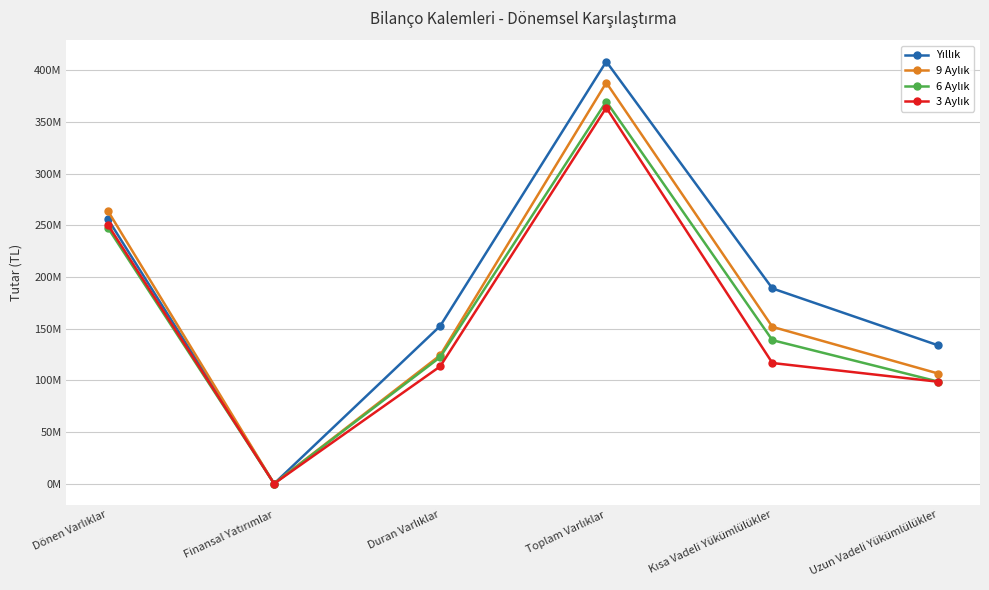

The value of 3 Aylık at Finansal Yatırımlar is -232038776. True or false?

False